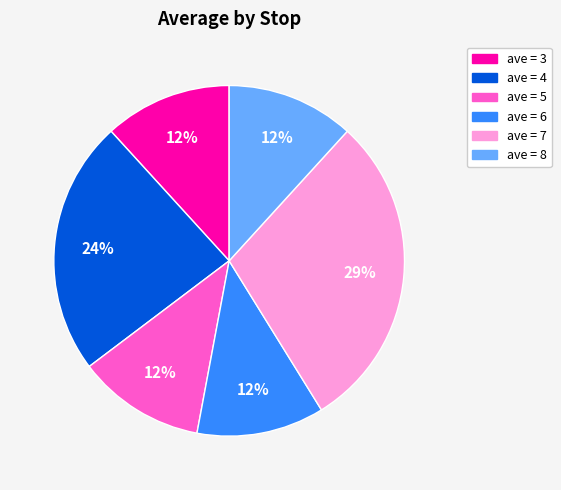

Is there a majority slice in this chart?

No